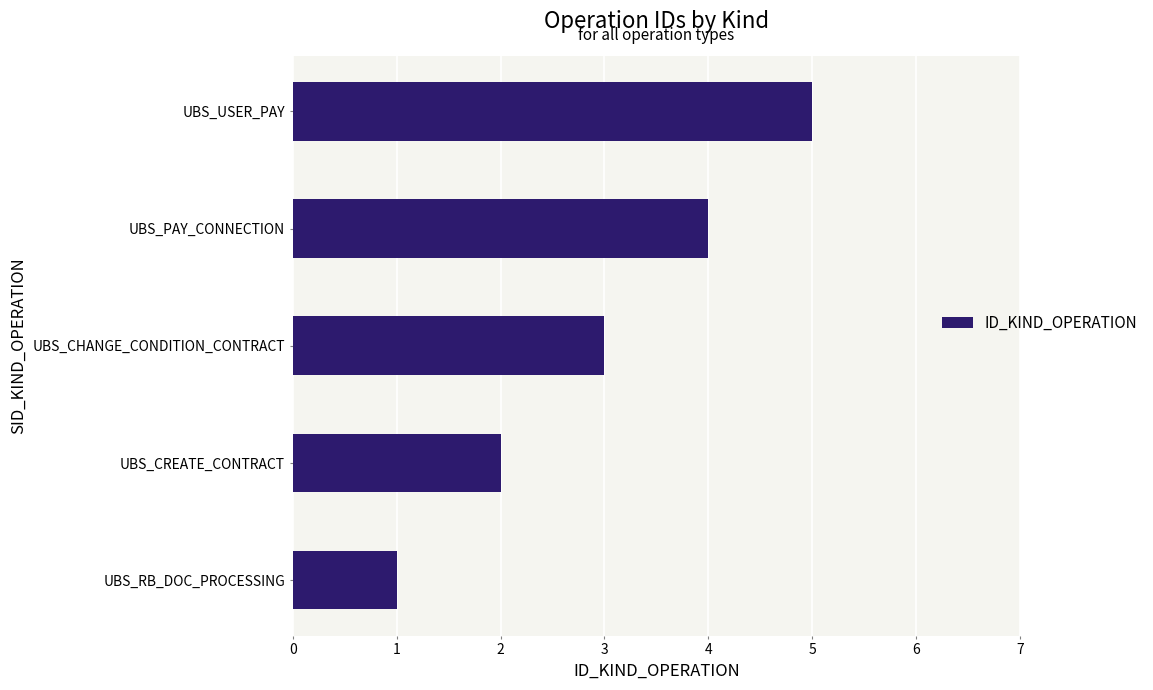

Are the bars grouped side by side (vs. stacked)?

No